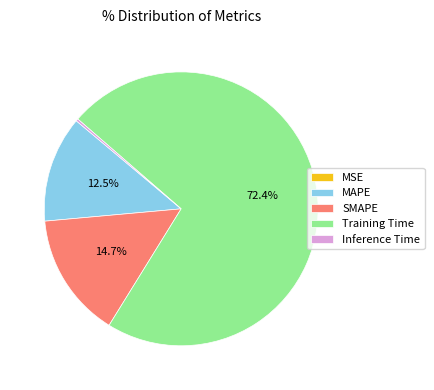

Which slice is the largest?

Training Time